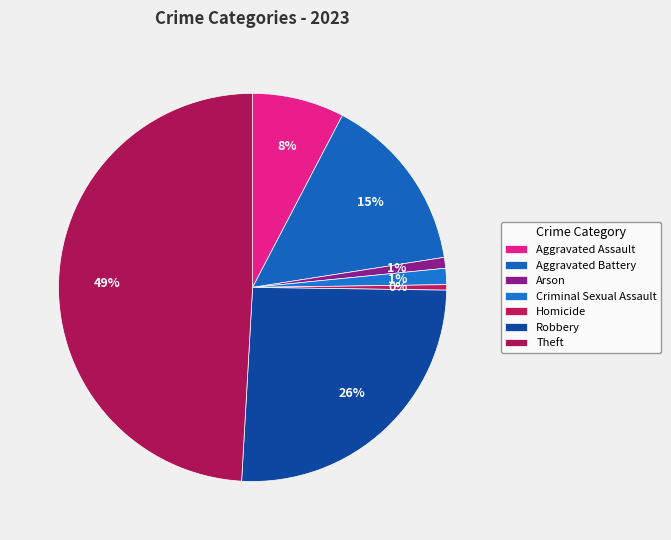

What is the ratio of the value at Robbery to the value at Arson?

28.5